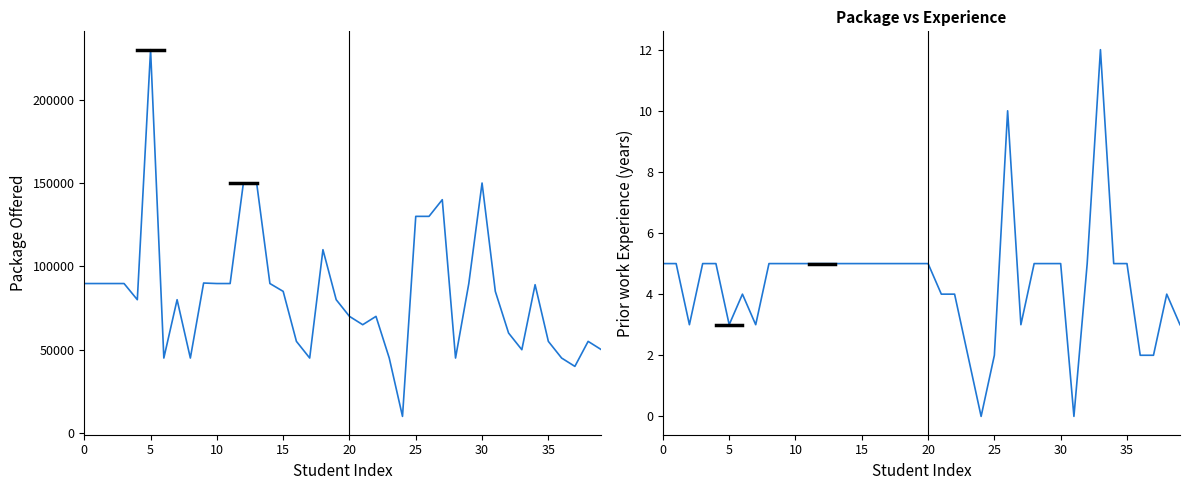

What is the average value of the Package Offered series?

83665